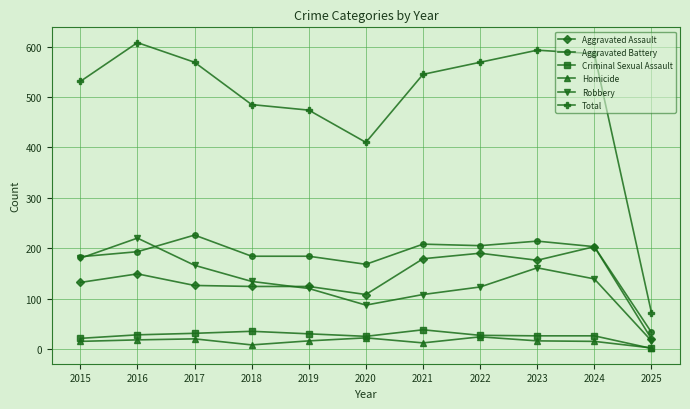

At how many categories does at least one series exceed 96?

10